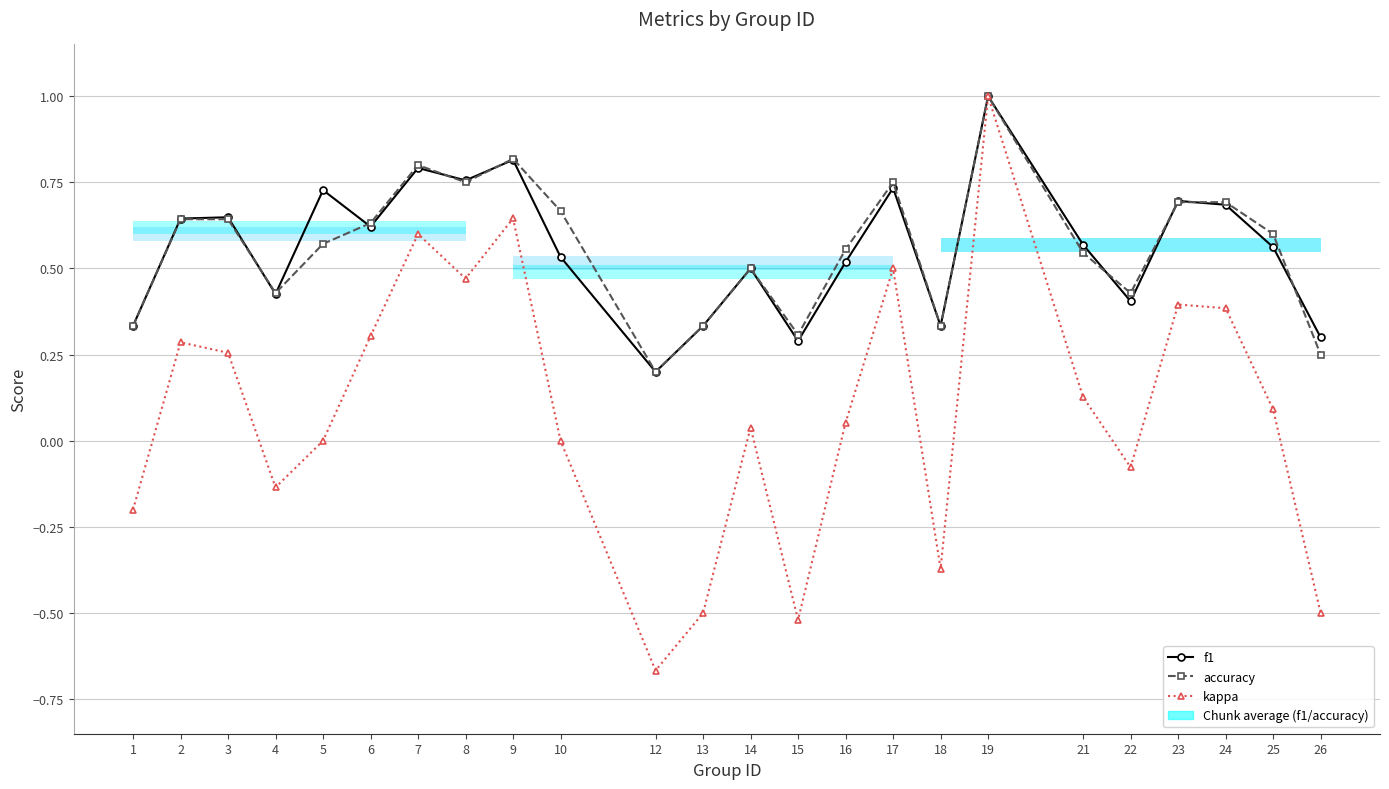

What is the difference between the second highest and minimum values in the kappa series?

1.3